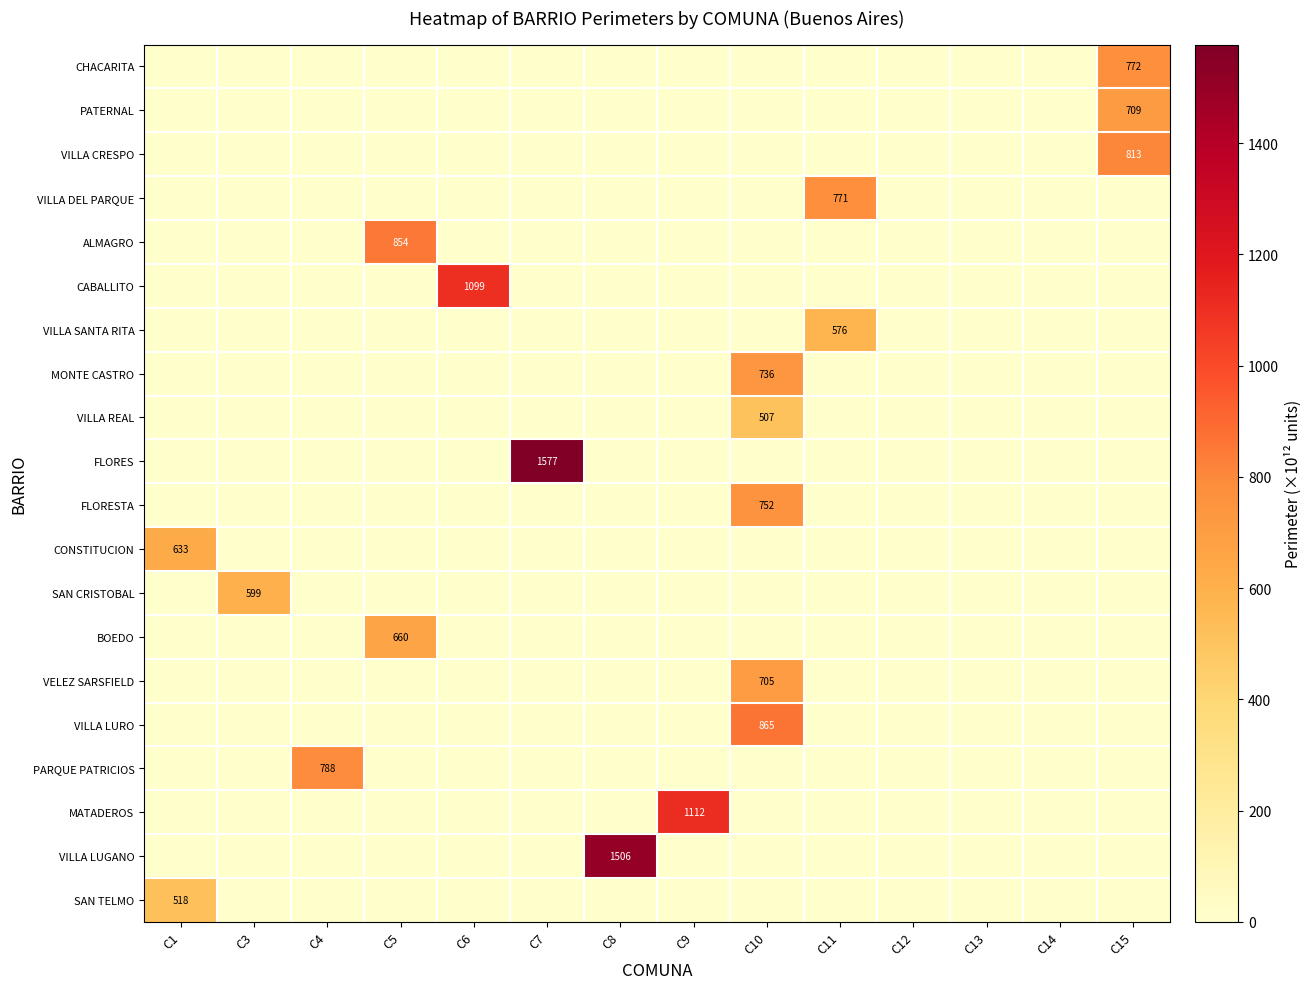

What is the difference between the maximum and minimum values in the VILLA CRESPO series?

813.2